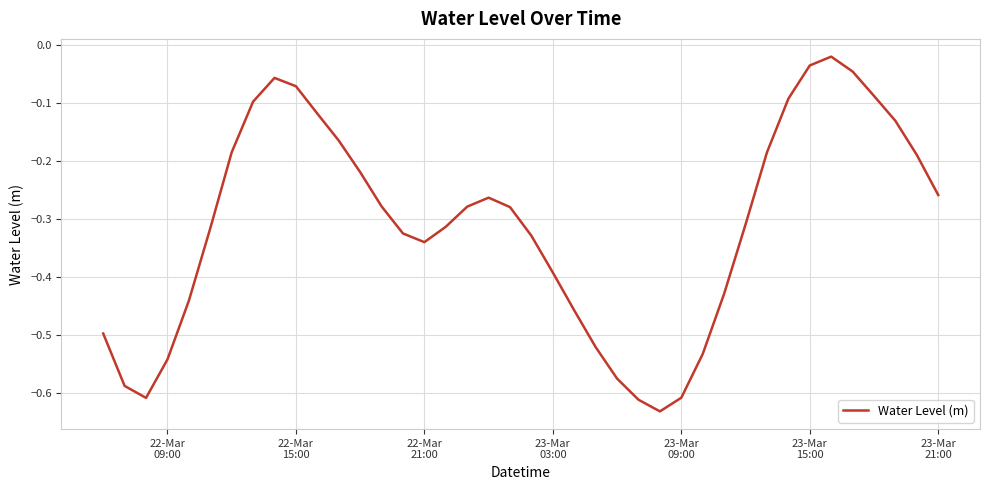

Count the number of data series in this chart.

1